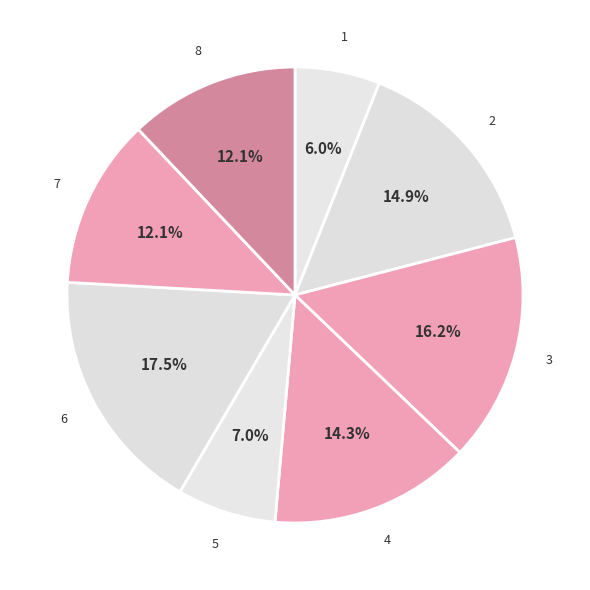

How many segments does this pie chart have?

8